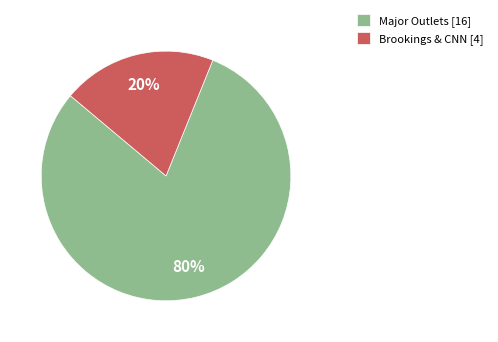

Approximately how many times larger is the value at Major Outlets [16] compared to Brookings & CNN [4]?

4.0